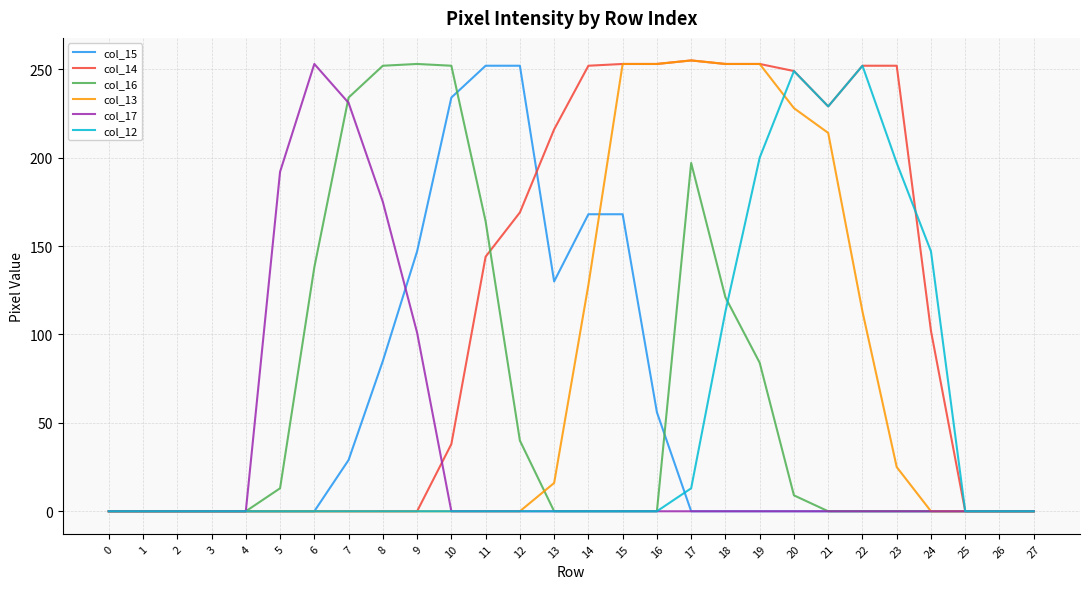

At which category is the sum across all series the highest?

19